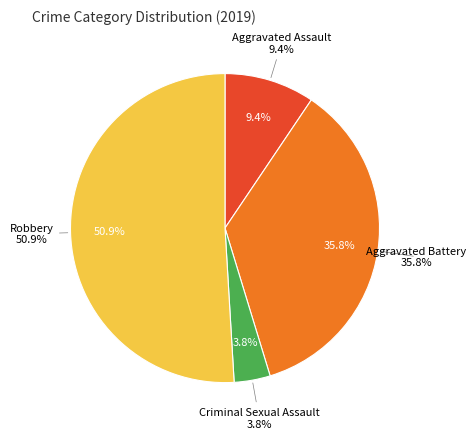

What is the smallest slice in the pie chart?

Criminal Sexual Assault